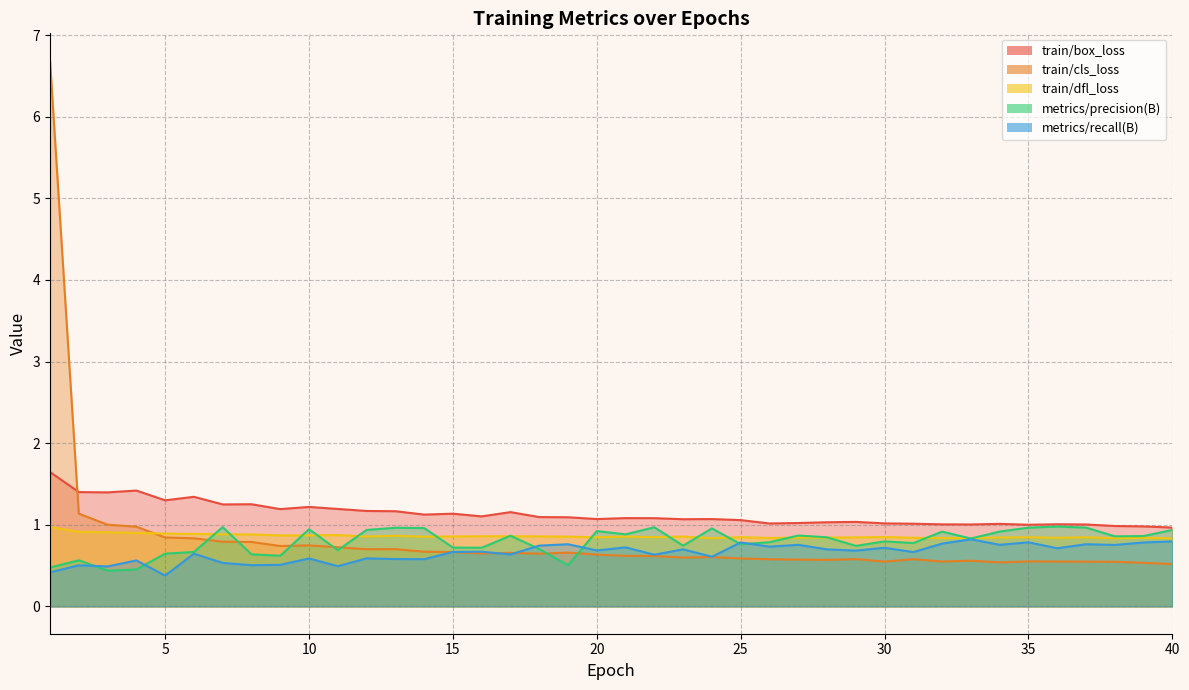

True or false: train/dfl_loss and metrics/precision(B) cross at least once.

True